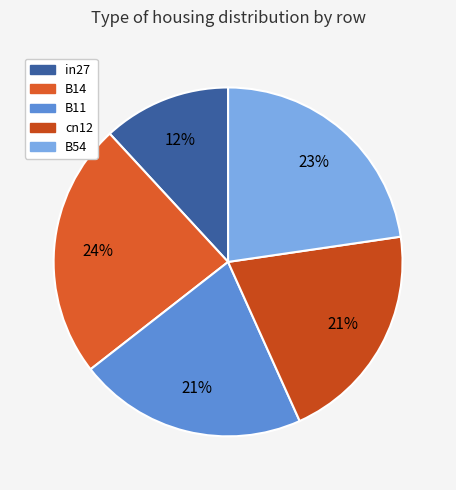

True or false: cn12 accounts for 21% of the total.

True